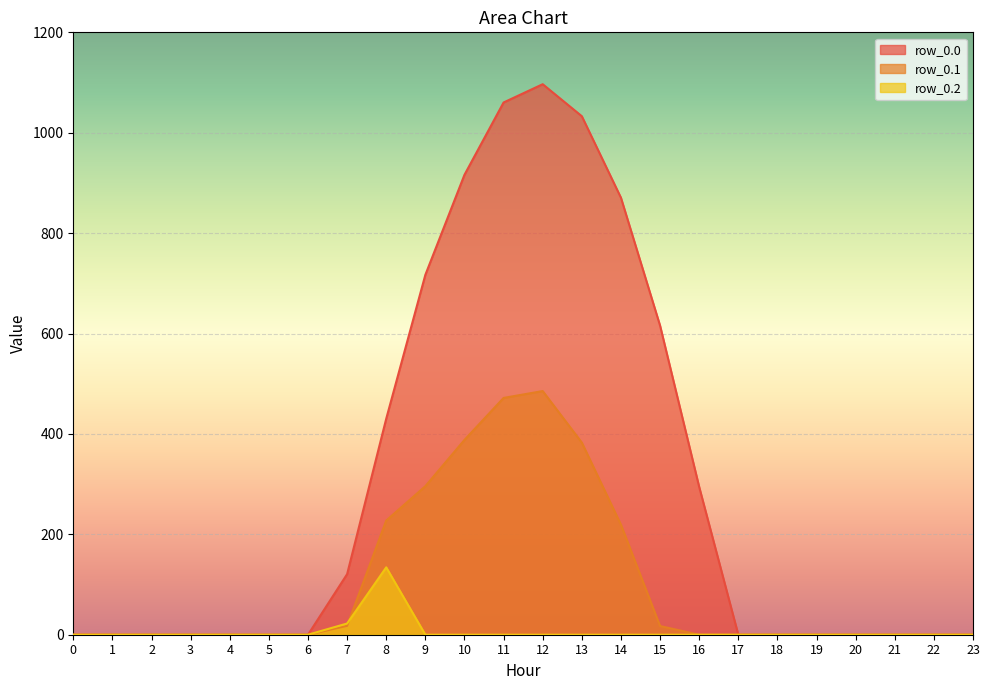

What is the total value across all series at 10?

1304.3